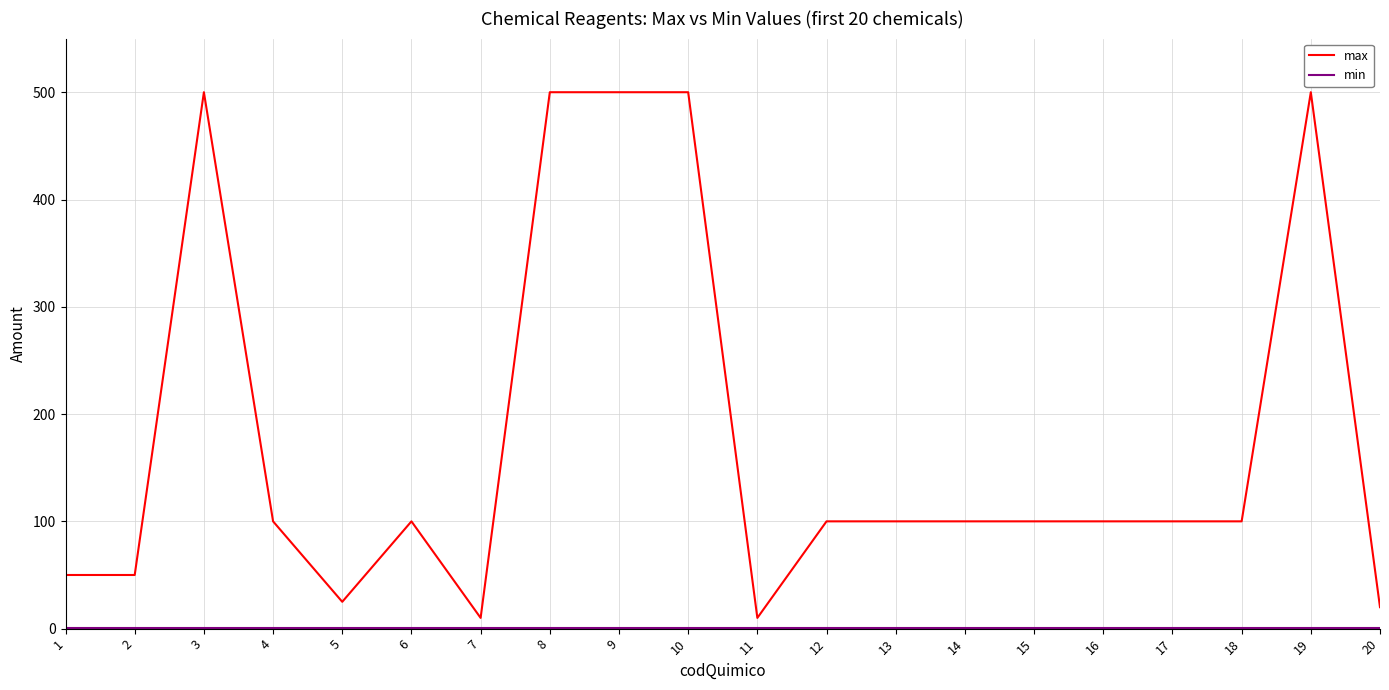

At which label does max first exceed 100?

3